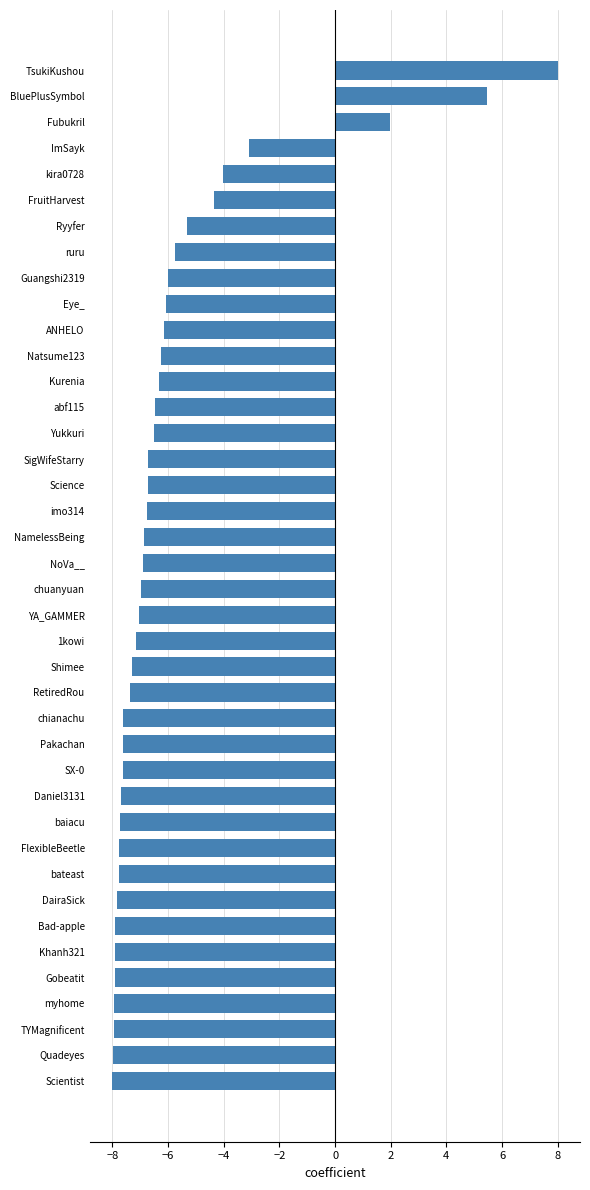

What value does the data have at myhome?

-7.9